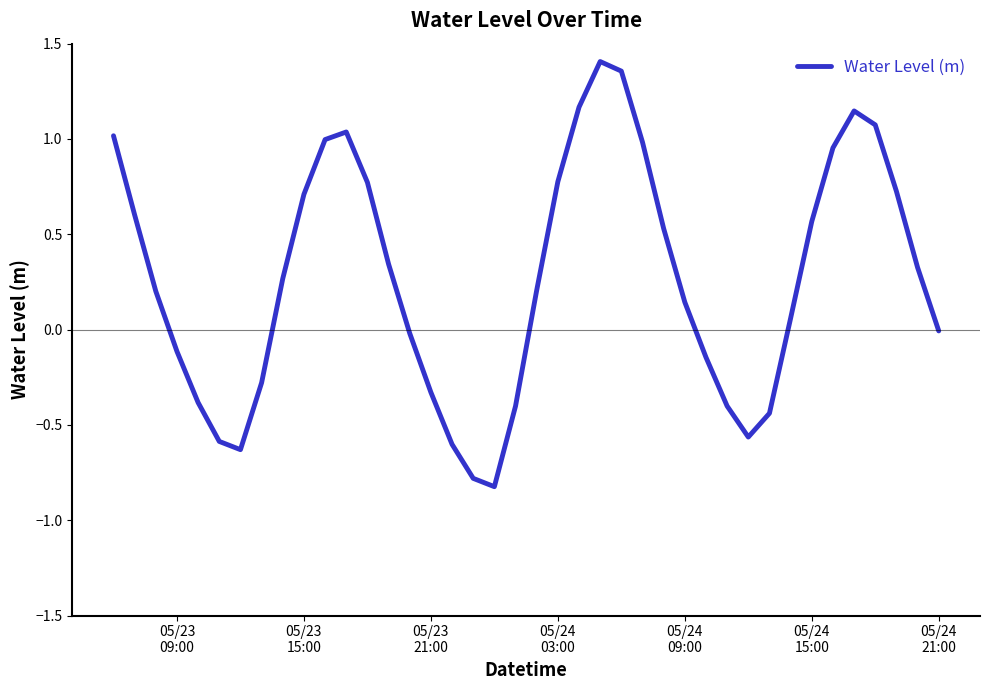

Count the number of data series in this chart.

1